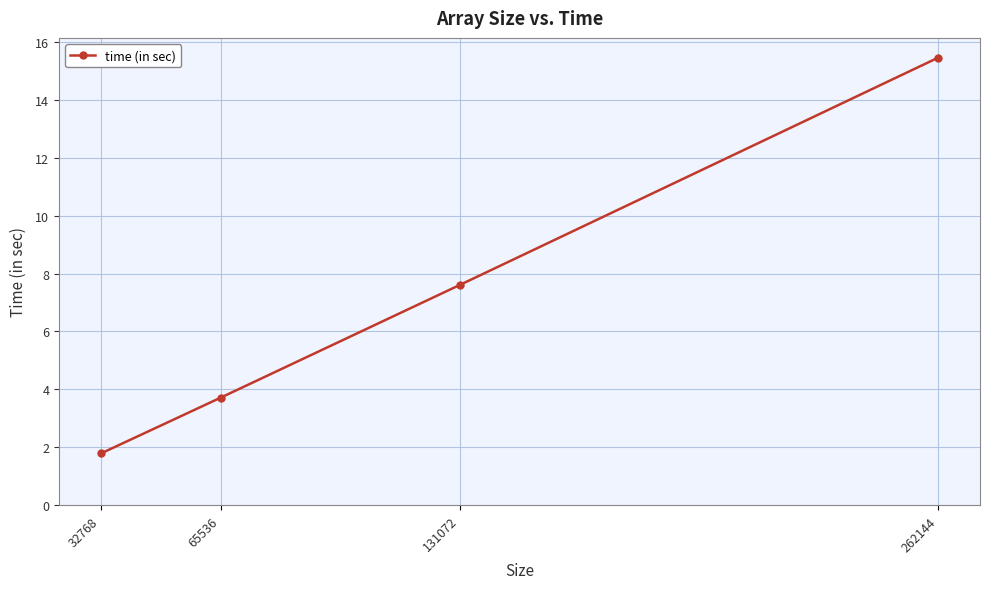

How many data points are less than 7?

2